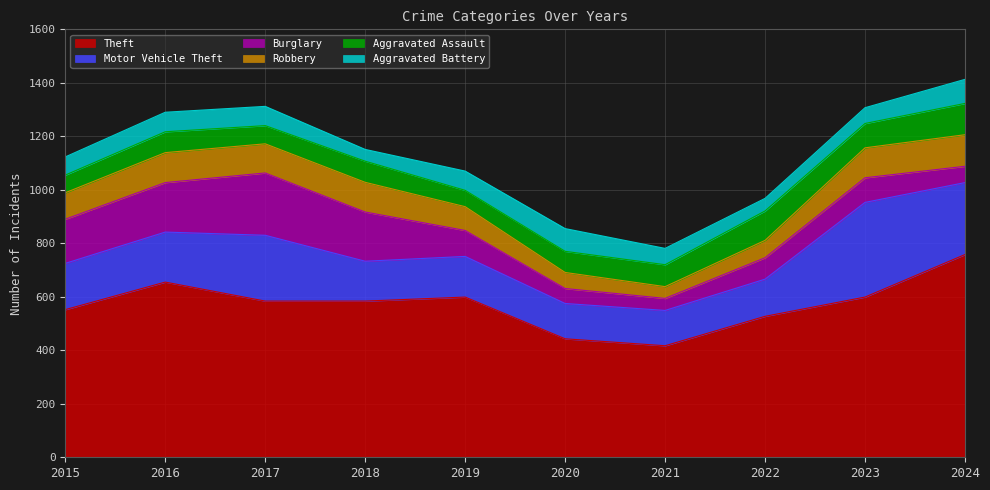

Is it true that Burglary equals 97 at 2019?

True